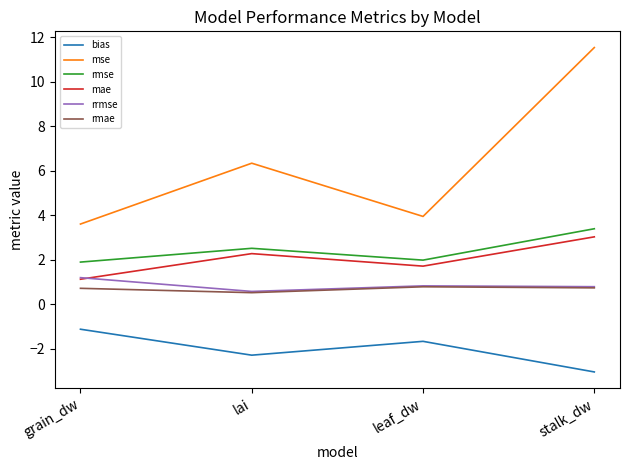

How many lines are shown in the chart?

6